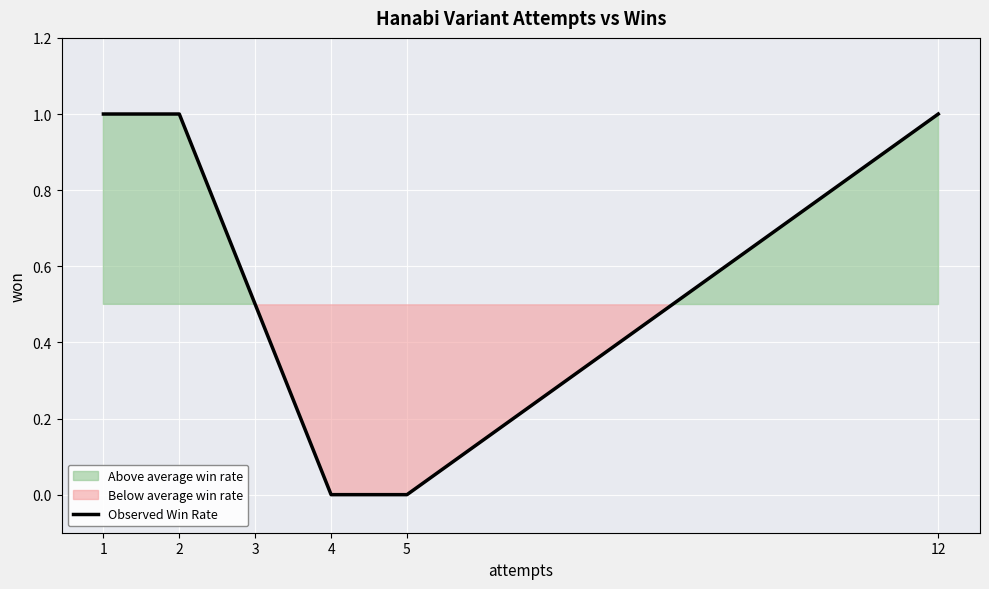

What is the sum of the values at 3 and 2?

1.5